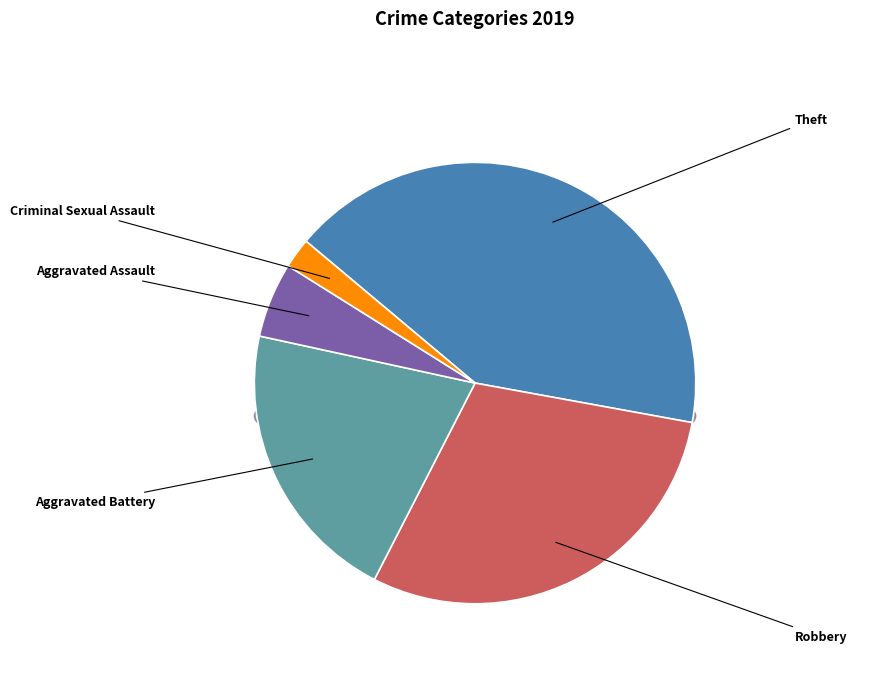

The Aggravated Battery slice represents 9% of the pie. True or false?

False